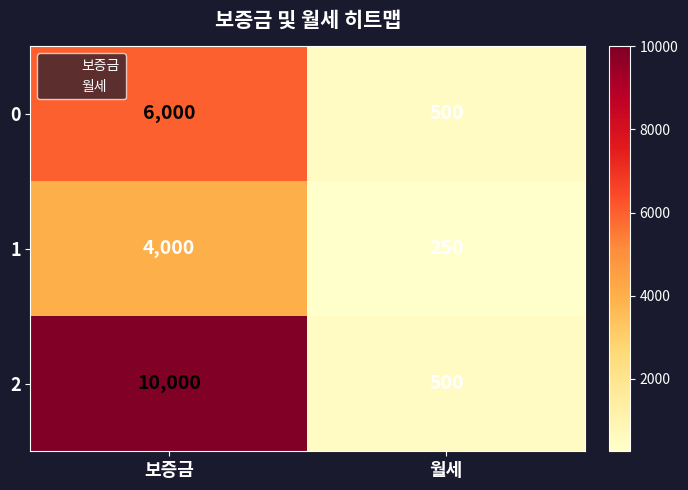

Which series changed the most between 보증금 and 월세?

2